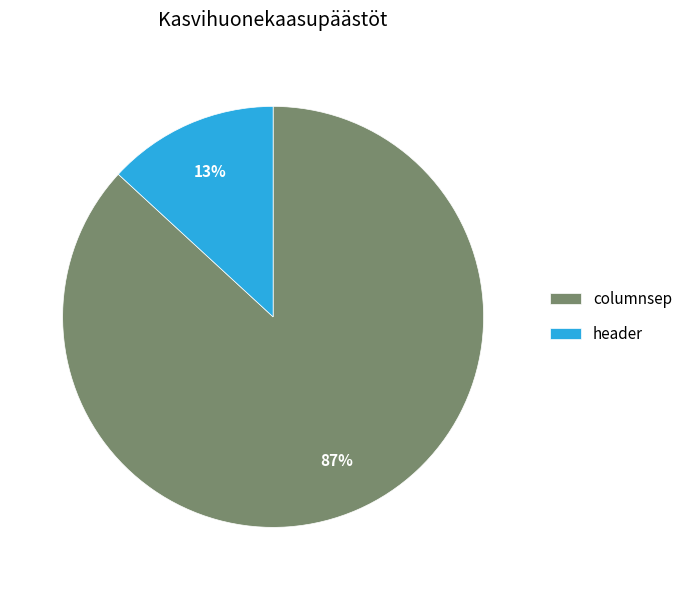

To the nearest percent, what portion does header represent?

13%